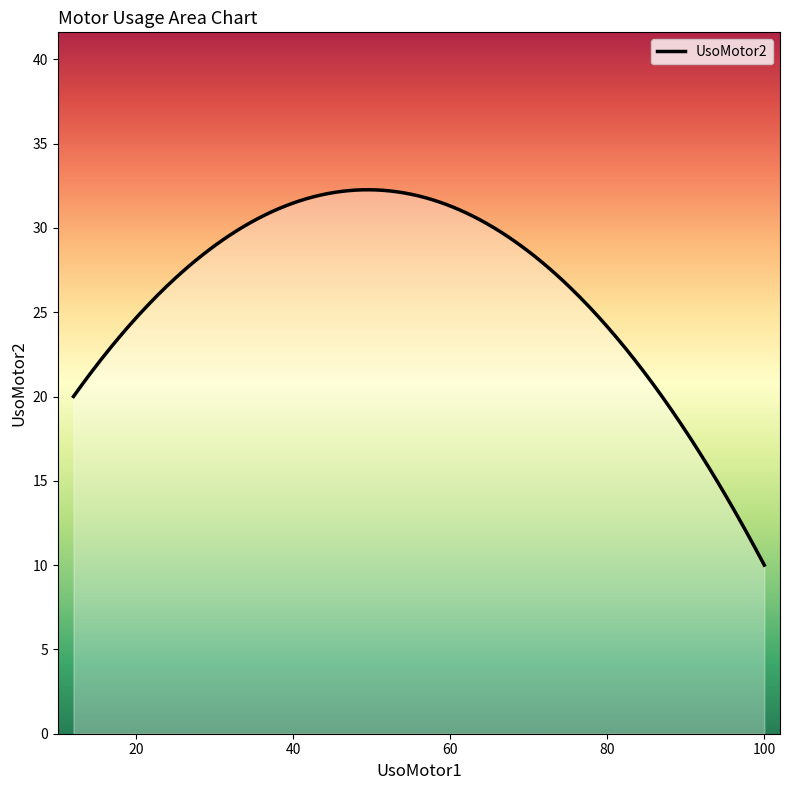

What is the minimum value shown in the chart?

10.0